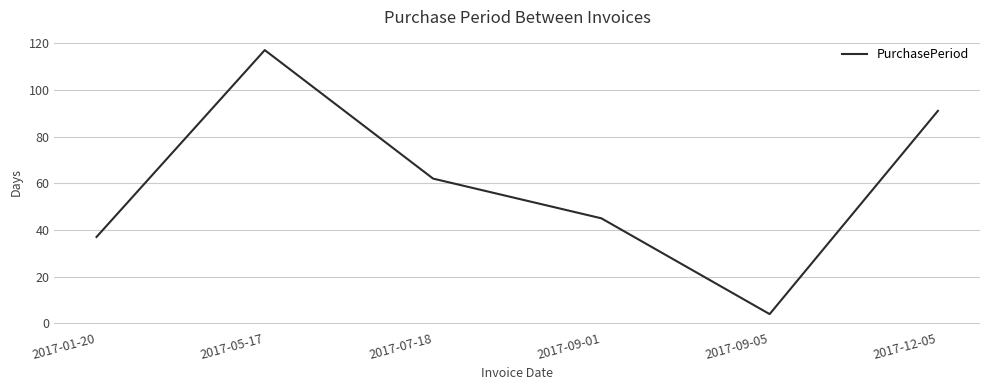

The chart shows a value of 62 at 2017-07-18. True or false?

True